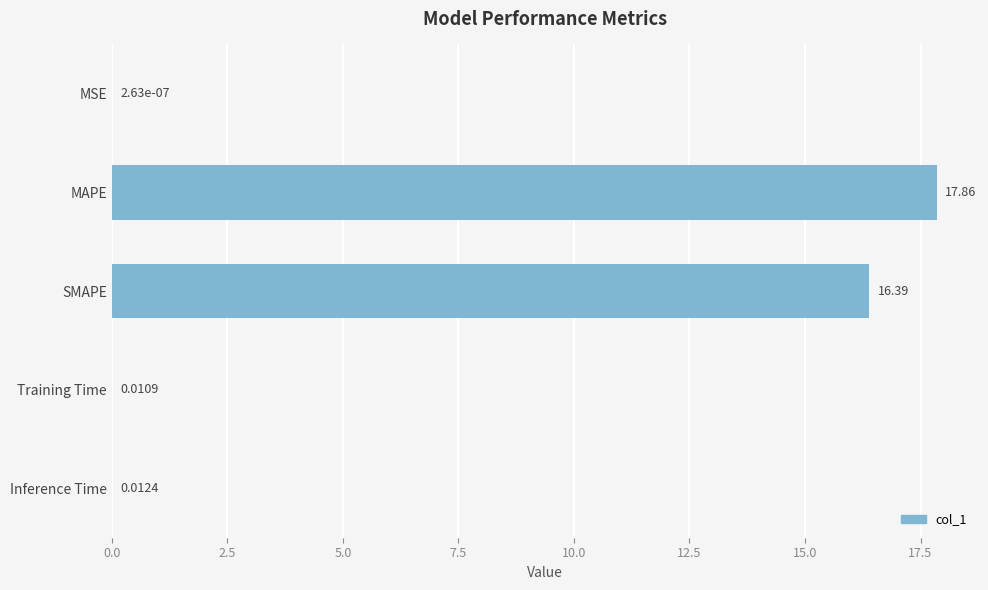

At which label is the value closest to 8?

Inference Time